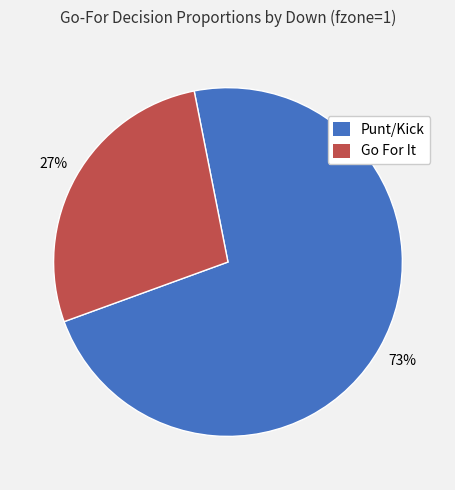

How many slices are in this pie chart?

2